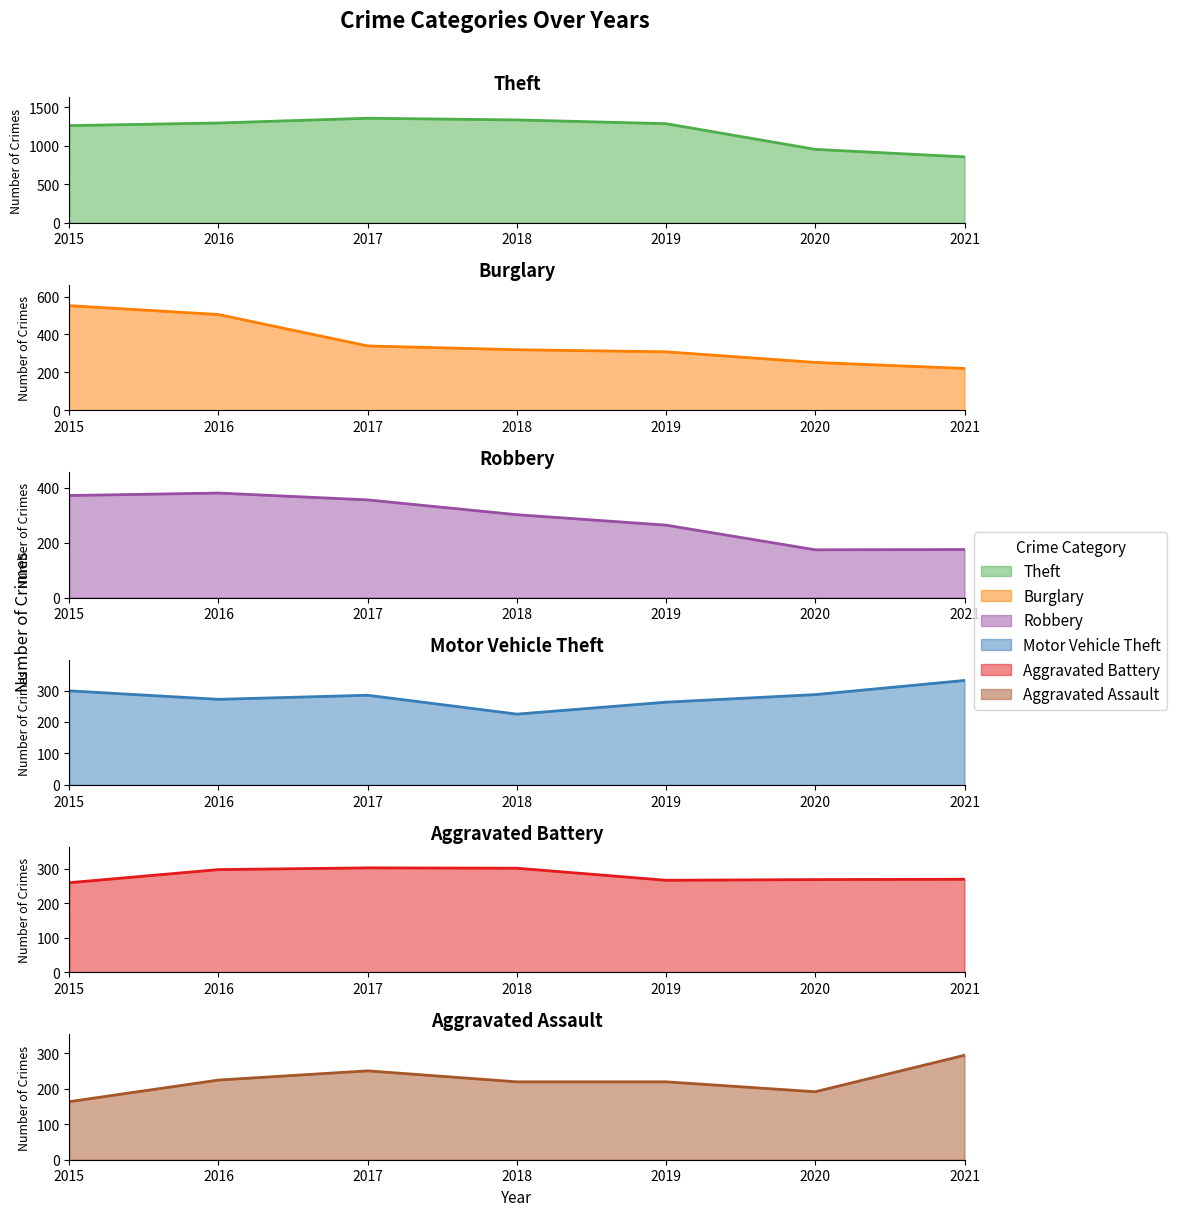

Reading left to right, transcribe all the data shown in this chart.

Theft: 1263	1297	1359	1337	1288	954	856
Burglary: 552	505	339	319	308	252	220
Robbery: 372	381	356	302	264	174	175
Motor Vehicle Theft: 299	272	285	225	263	287	332
Aggravated Battery: 260	298	303	302	267	269	270
Aggravated Assault: 164	225	251	220	220	192	295